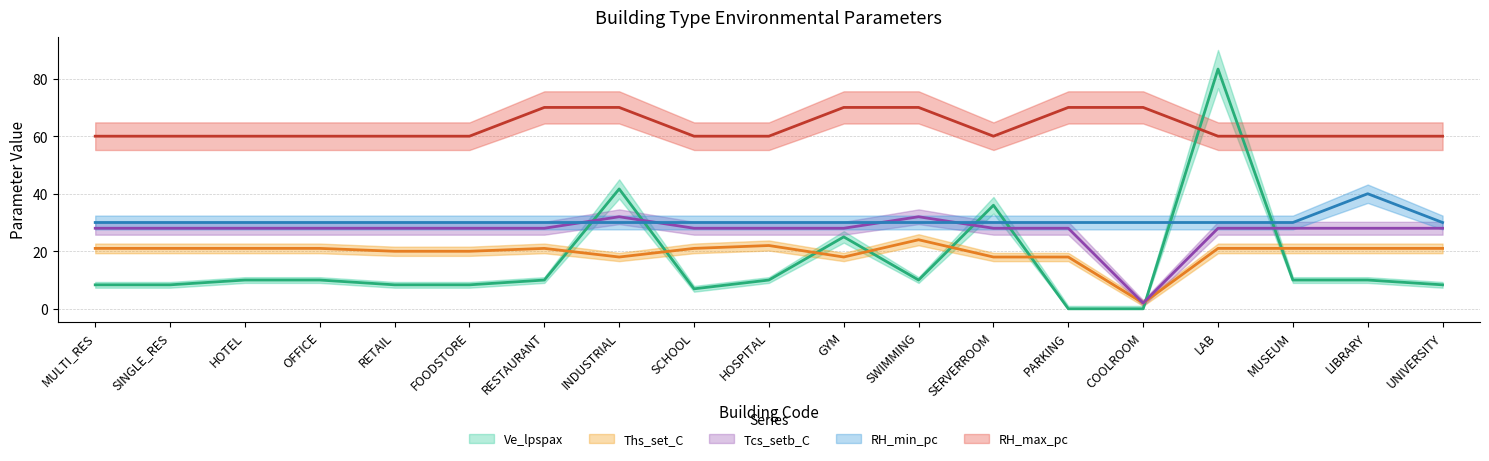

How many lines are shown in the chart?

5